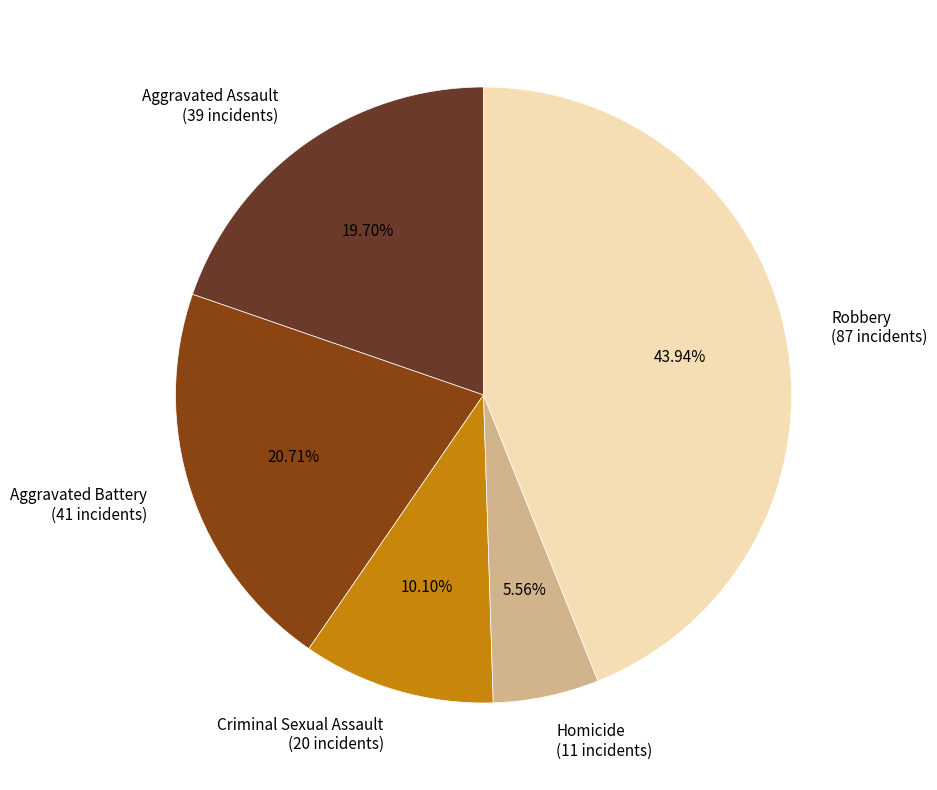

Approximately how many times larger is the value at Robbery compared to Homicide?

7.9